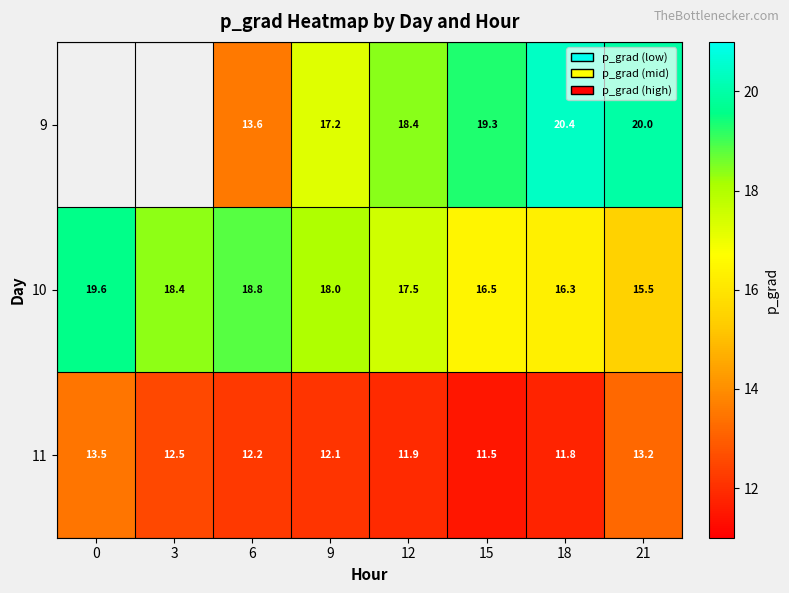

Is the value of 11 at 15 greater than the value of 10 at 0?

No